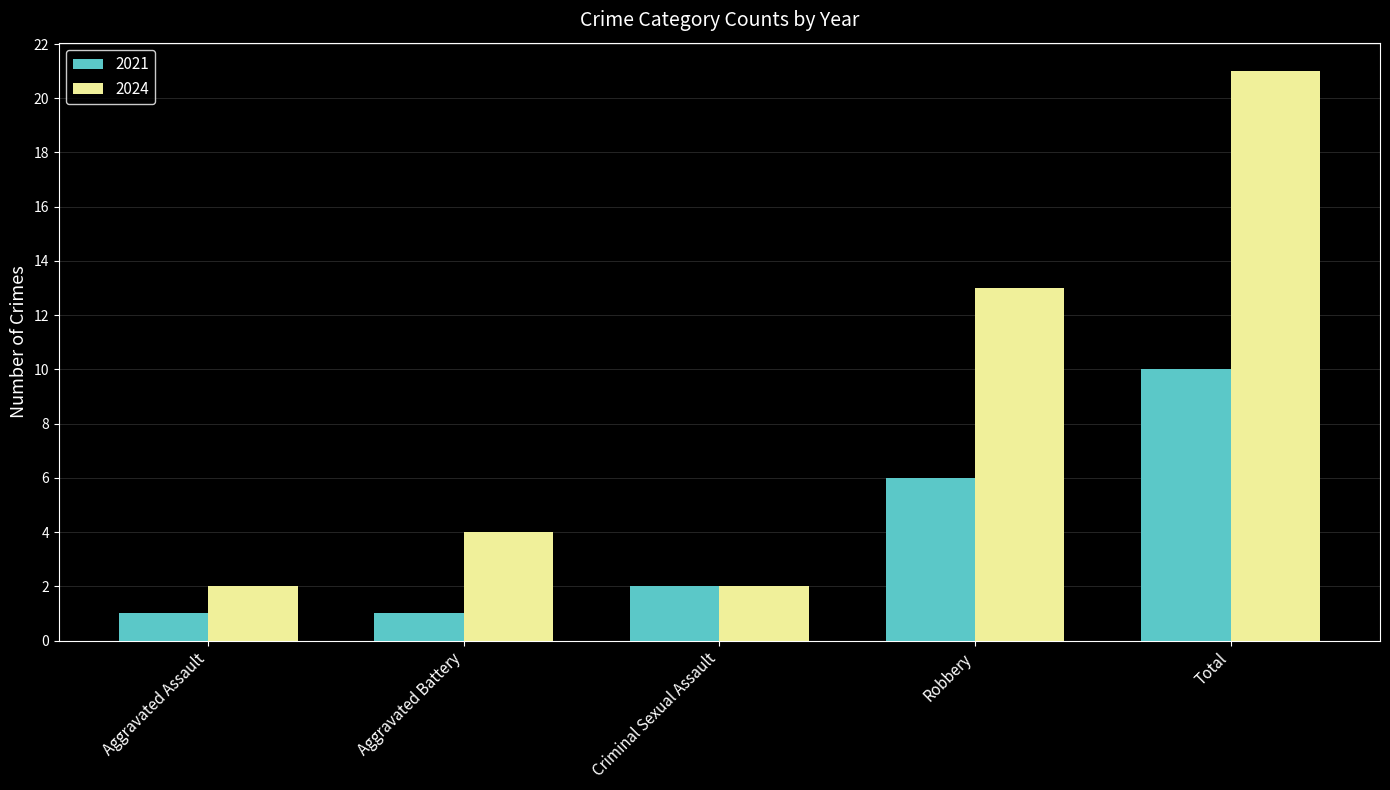

Reading left to right, list all the values displayed in this chart.

2021: 1	1	2	6	10
2024: 2	4	2	13	21